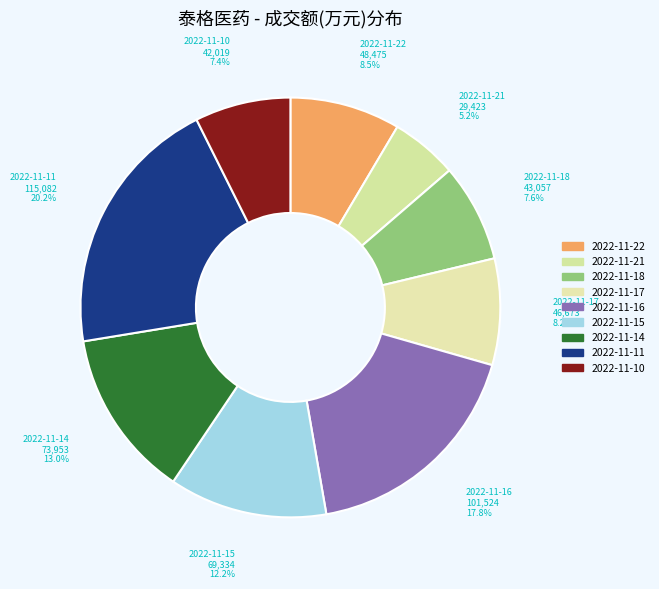

Which slice is the smallest?

2022-11-21